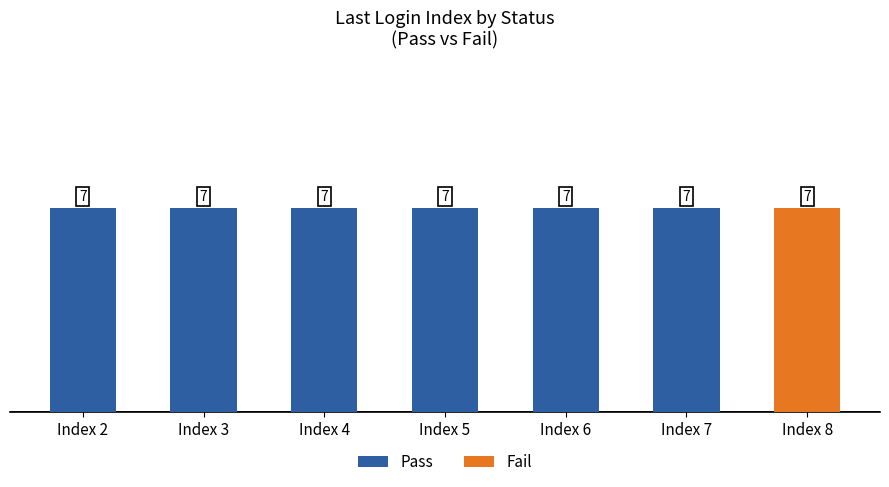

Where is Pass nearest to the value 3?

Index 8